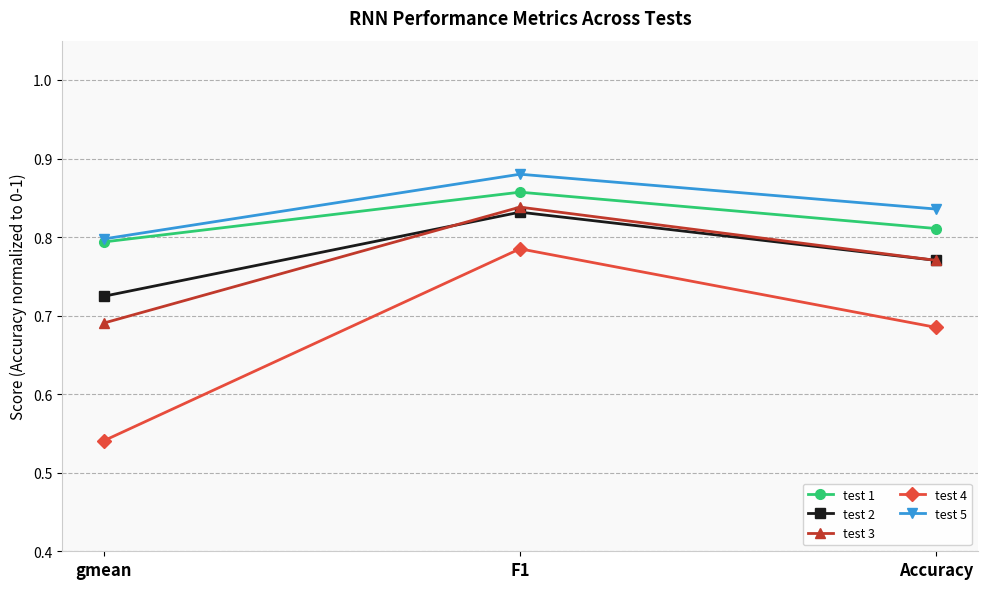

Which series has the largest range (max minus min)?

test 4